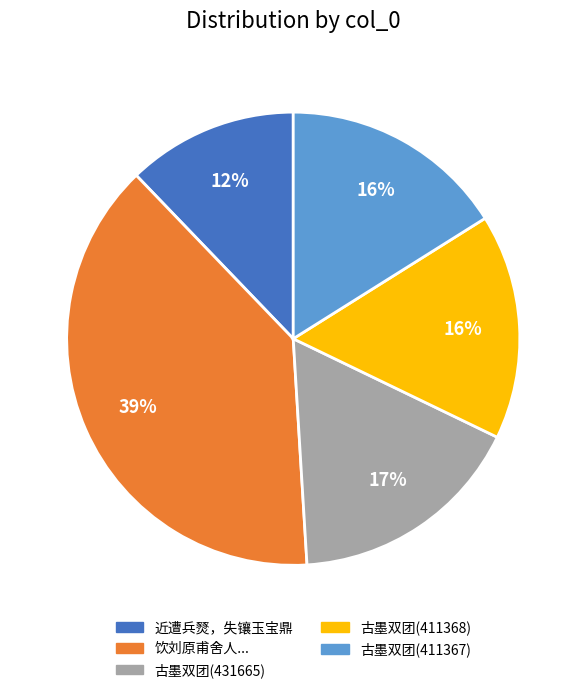

Count the number of slices in the pie.

5